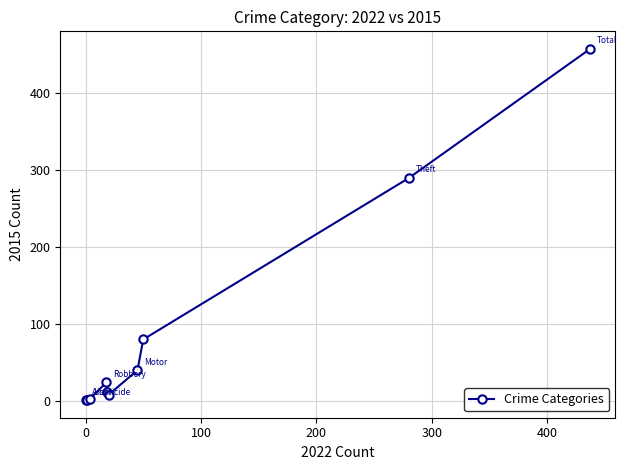

What is the difference between the maximum and minimum values?

457